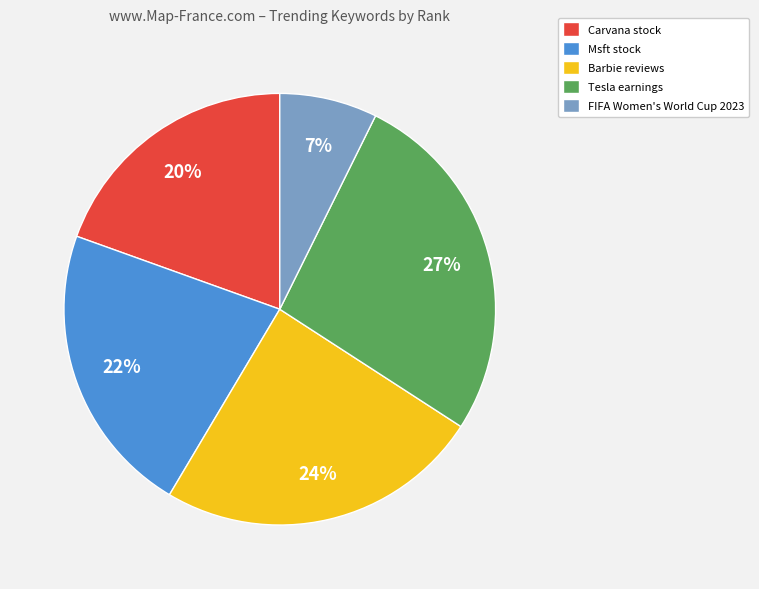

To the nearest percent, what is the difference between the largest and smallest slice percentages?

20%